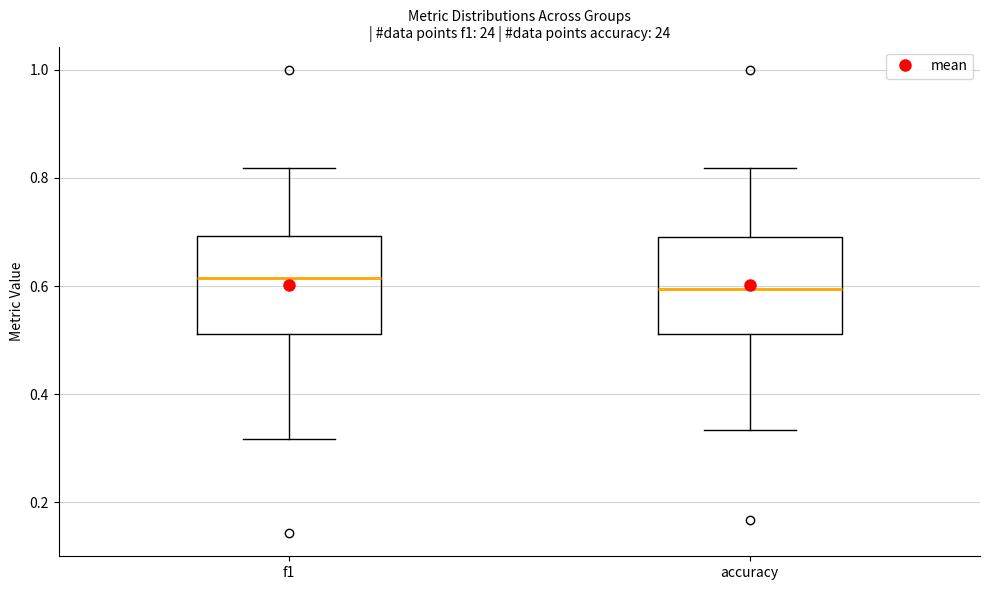

Reading left to right, transcribe this box plot: for each box, give where its median line is, the range the box spans, and where its two whiskers end, as read against the y-axis. The values are not printed on the chart, so give them approximately, as read against the axis.

f1: median 0.62, box 0.52 to 0.70, whiskers 0.32 to 0.82
accuracy: median 0.60, box 0.52 to 0.70, whiskers 0.34 to 0.82